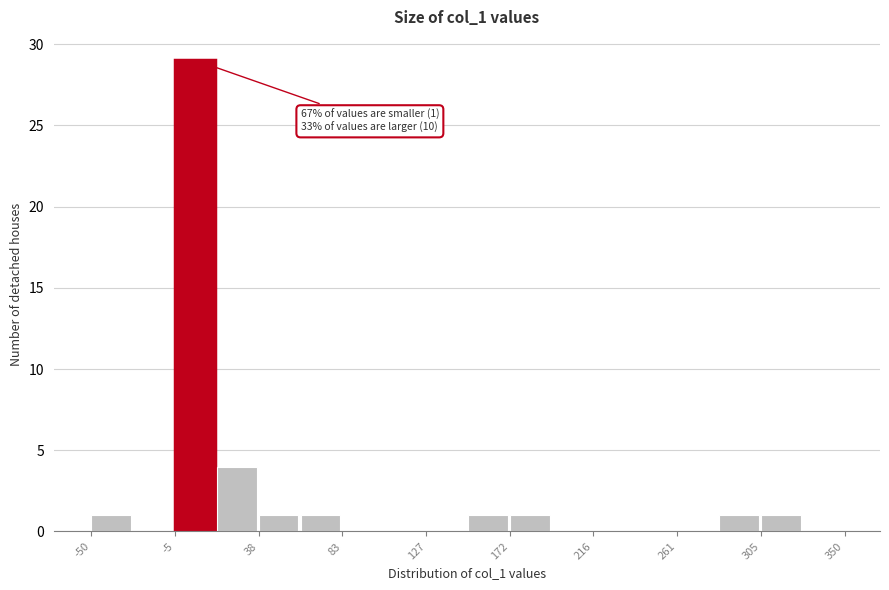

Which range on the x-axis has the tallest bar?

-5 to 15